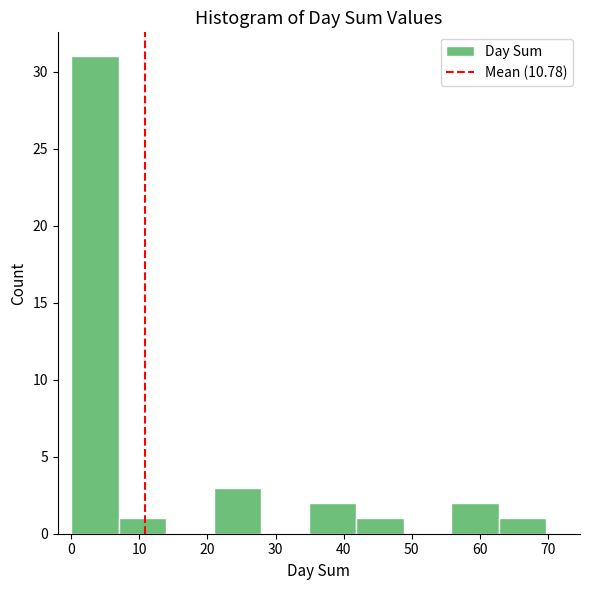

Which range on the x-axis has the tallest bar?

0 to 7